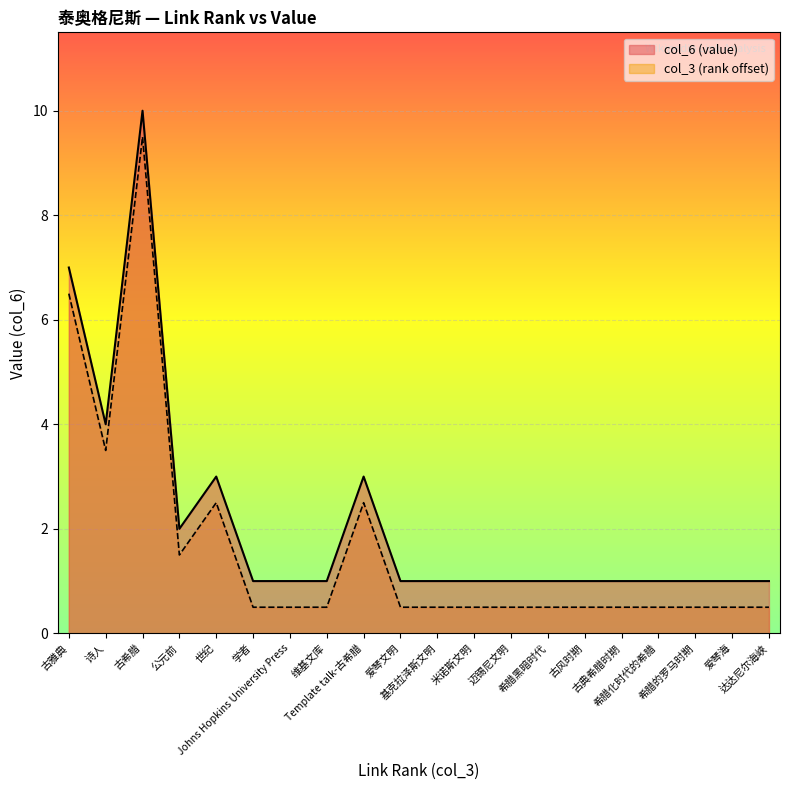

Reading left to right, transcribe all the data shown in this chart.

古雅典=7	诗人=4	古希腊=10	公元前=2	世纪=3	学者=1	Johns Hopkins University Press=1	维基文库=1	Template talk-古希腊=3	爱琴文明=1	基克拉泽斯文明=1	米诺斯文明=1	迈锡尼文明=1	希腊黑暗时代=1	古风时期=1	古典希腊时期=1	希腊化时代的希腊=1	希腊的罗马时期=1	爱琴海=1	达达尼尔海峡=1